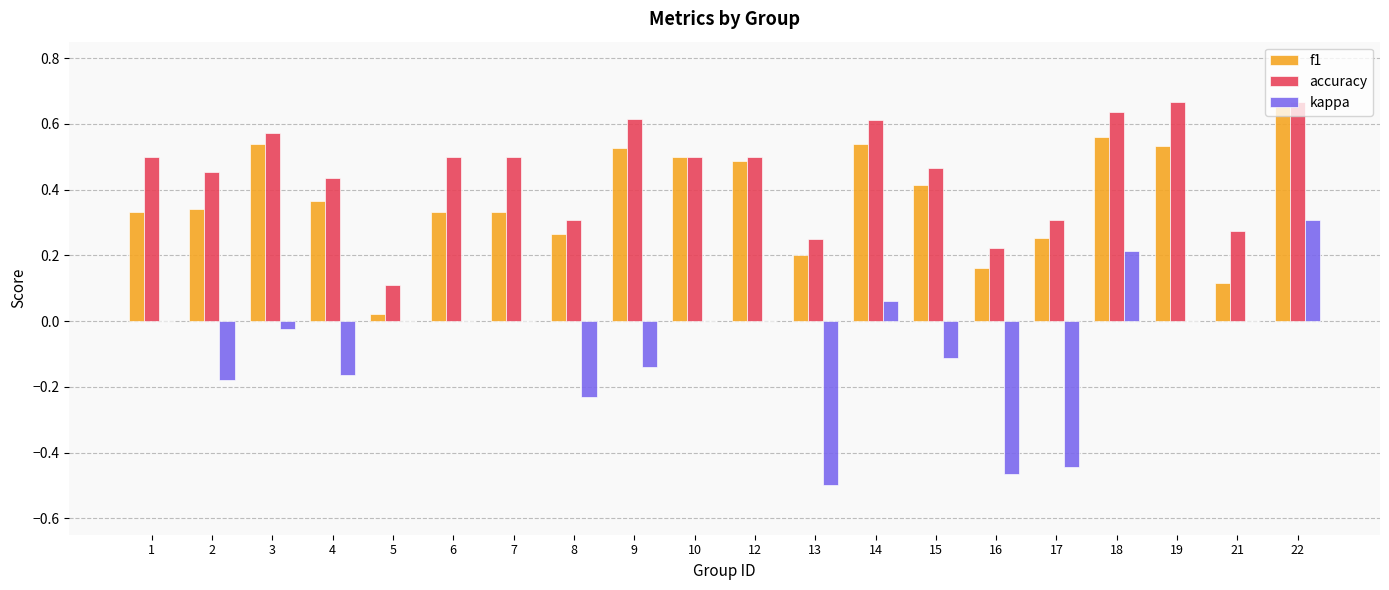

Are the bars horizontal?

No